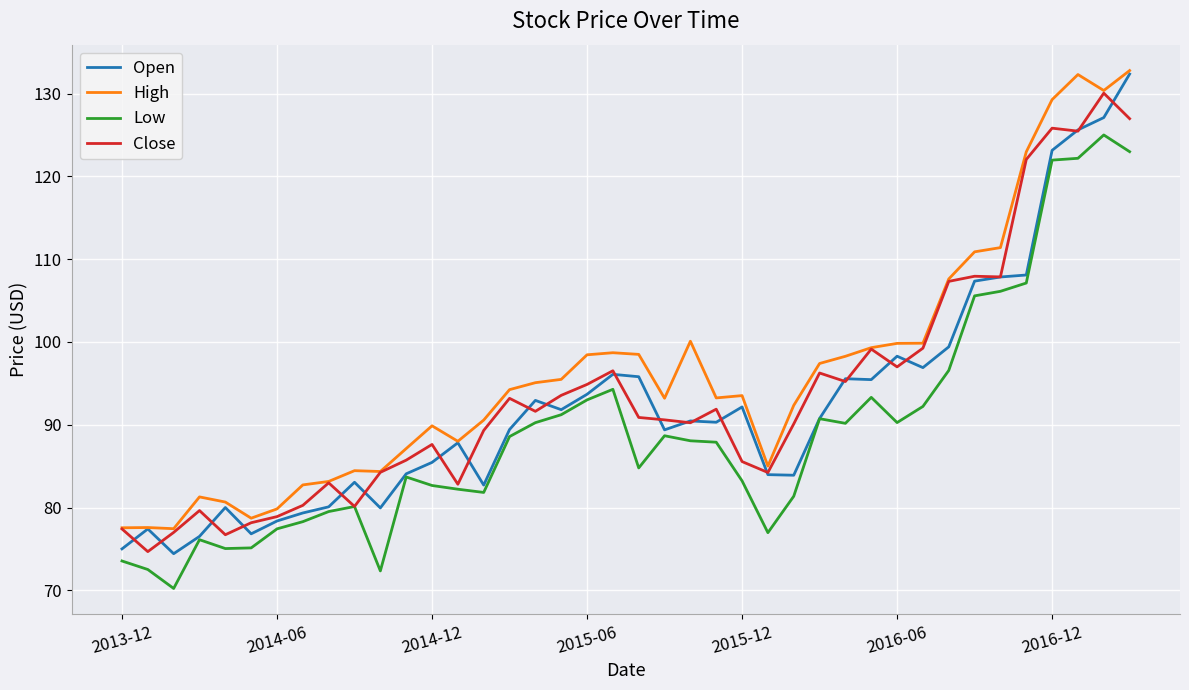

What is the highest value of the Close series?

130.1